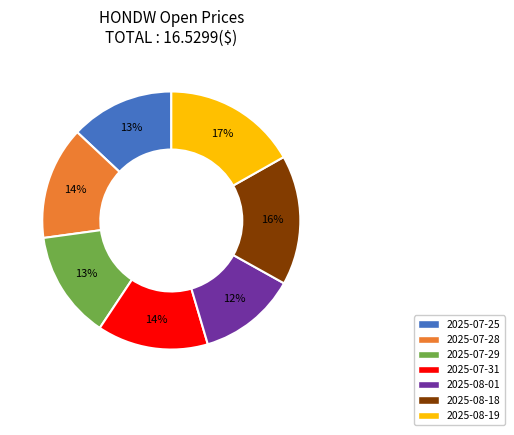

Approximately how many times larger is the value at 2025-07-29 compared to 2025-07-25?

1.0